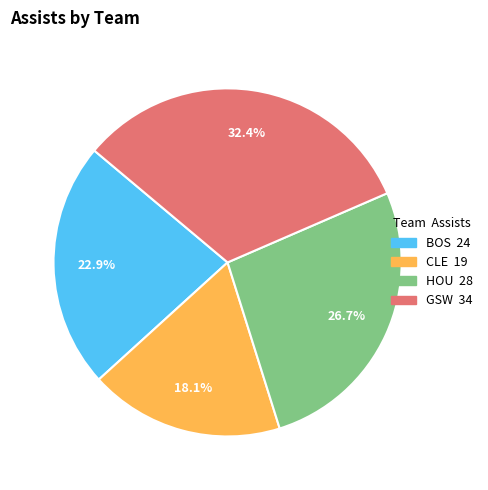

Is there any slice that represents more than half of the pie?

No